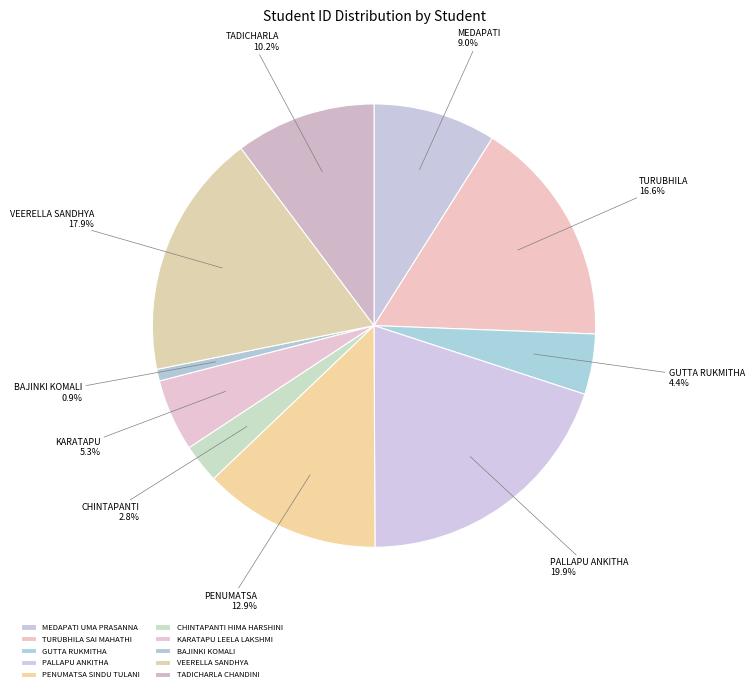

Is it true that GUTTA RUKMITHA is 1% of the pie?

False